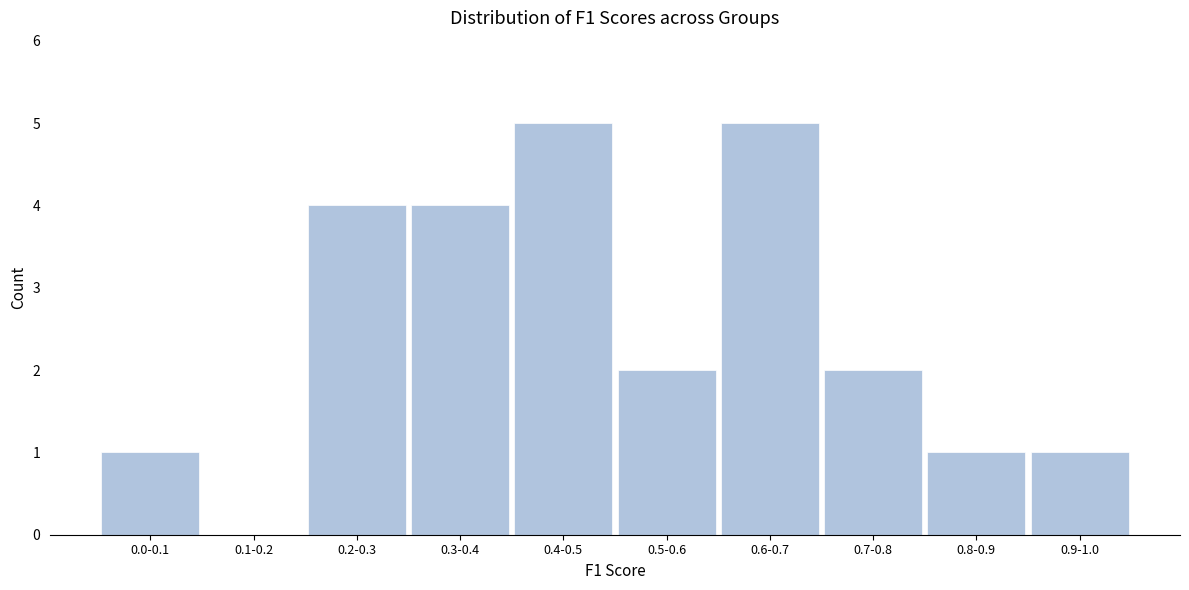

Reading right to left, transcribe all the data shown in this chart.

0.9-1.0=1	0.8-0.9=1	0.7-0.8=2	0.6-0.7=5	0.5-0.6=2	0.4-0.5=5	0.3-0.4=4	0.2-0.3=4	0.1-0.2=0	0.0-0.1=1